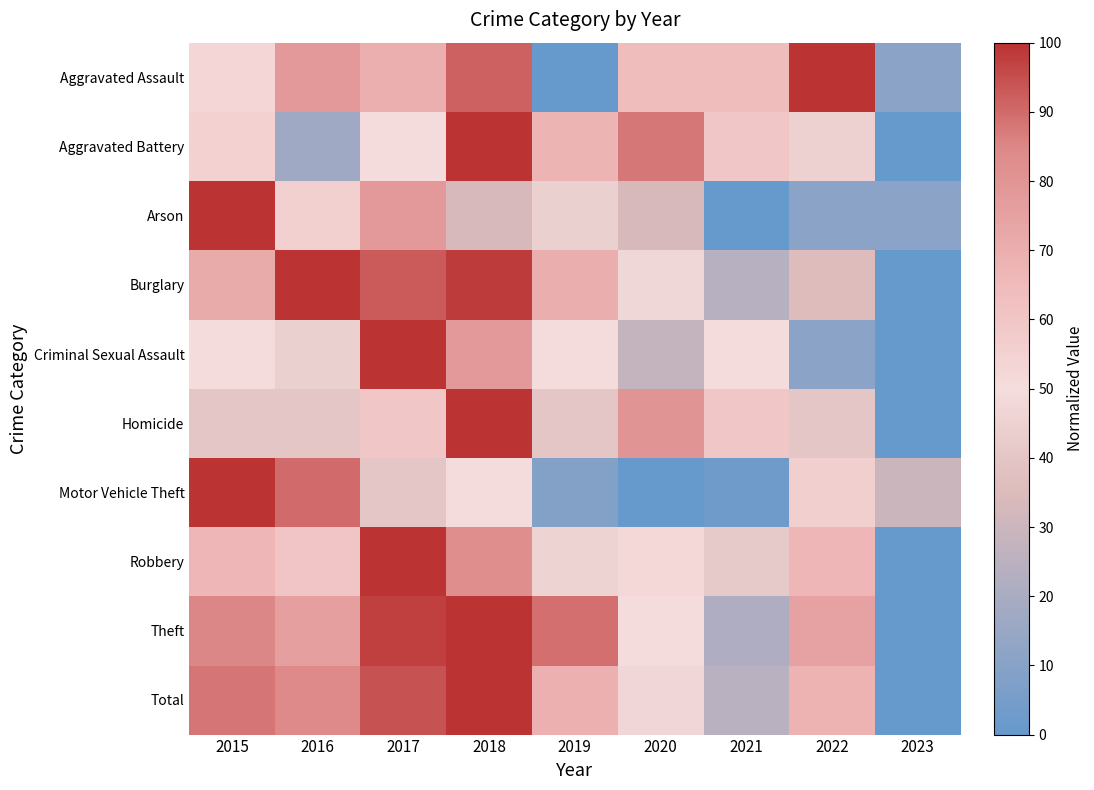

At which category does the chart reach its peak across all series?

2022